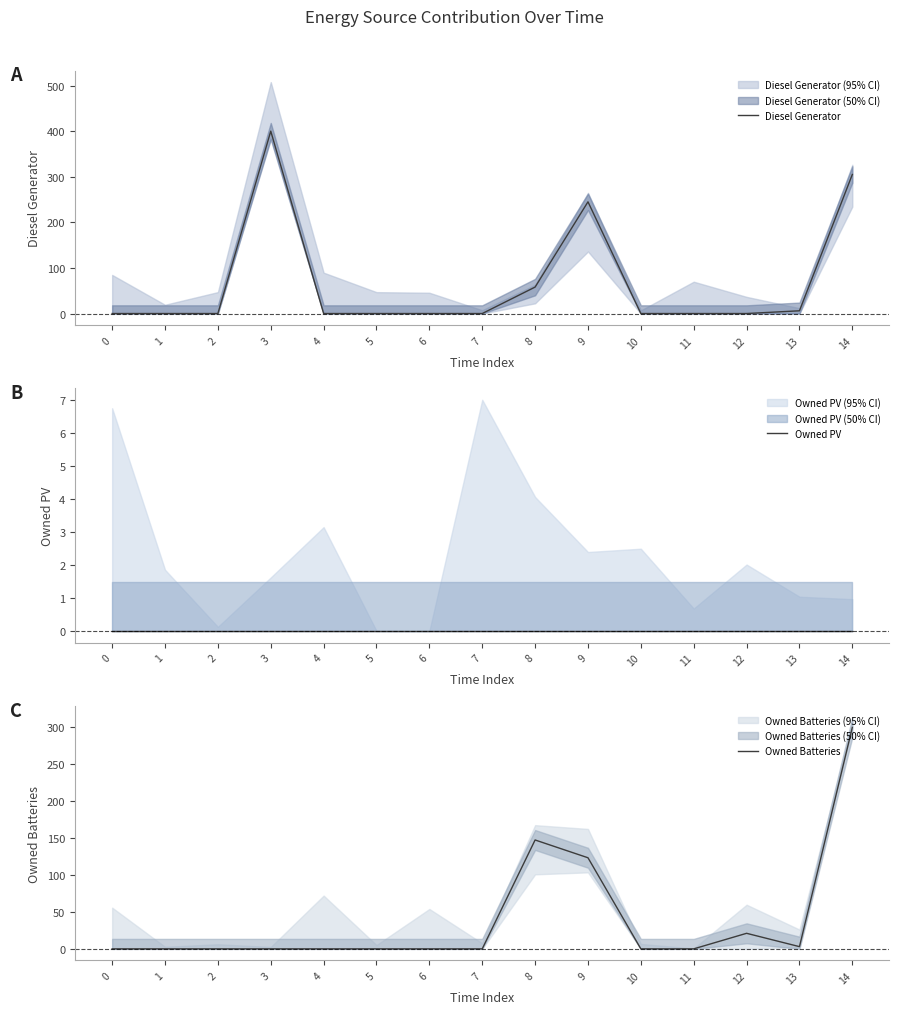

List the series in order of their overall mean, lowest first.

Owned PV, Owned Batteries, Diesel Generator